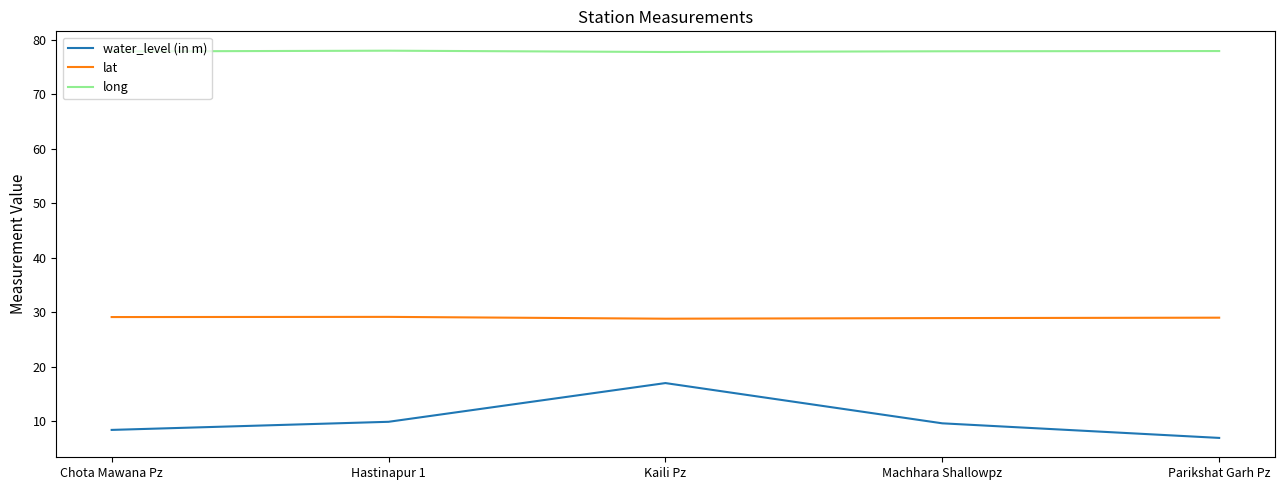

What position from the left is Machhara Shallowpz?

4